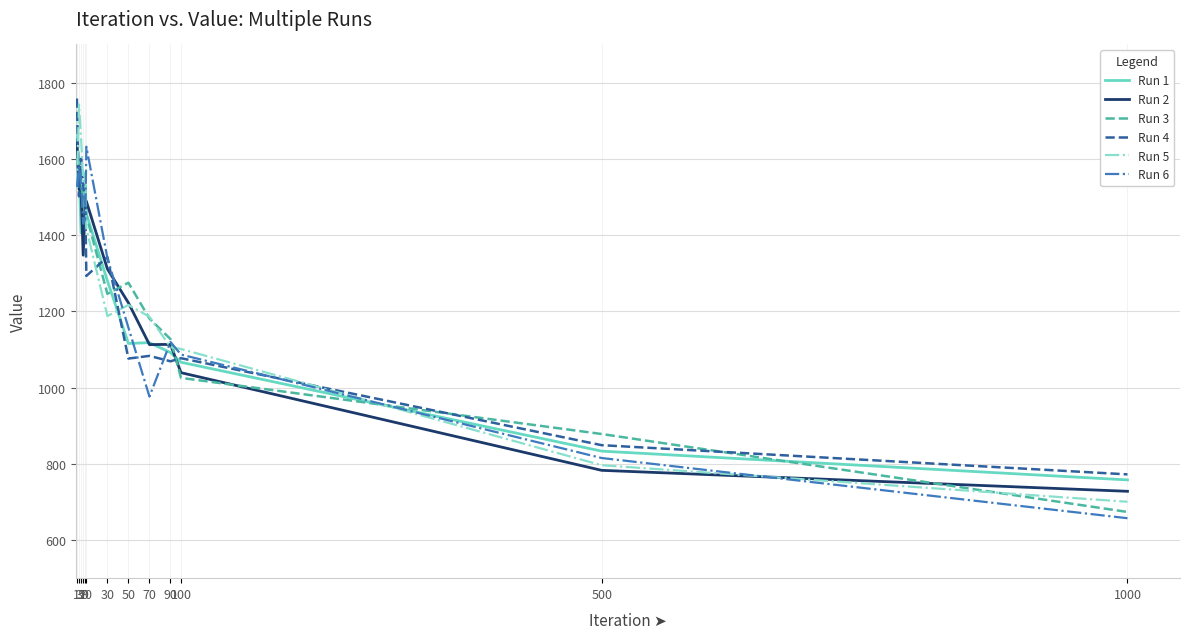

The value of Run 5 at 7 is 1541.3. True or false?

True